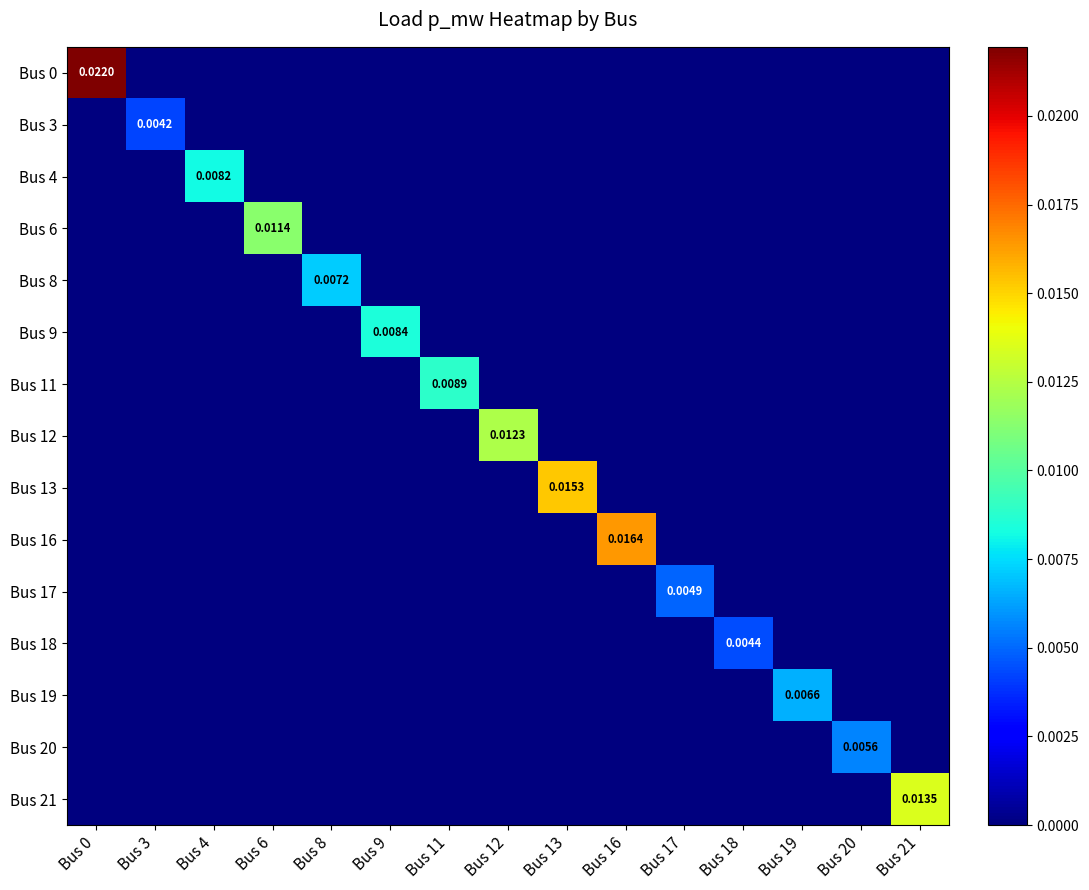

Rank the series at Bus 6 from lowest to highest value.

Bus 0, Bus 3, Bus 4, Bus 8, Bus 9, Bus 11, Bus 12, Bus 13, Bus 16, Bus 17, Bus 18, Bus 19, Bus 20, Bus 21, Bus 6